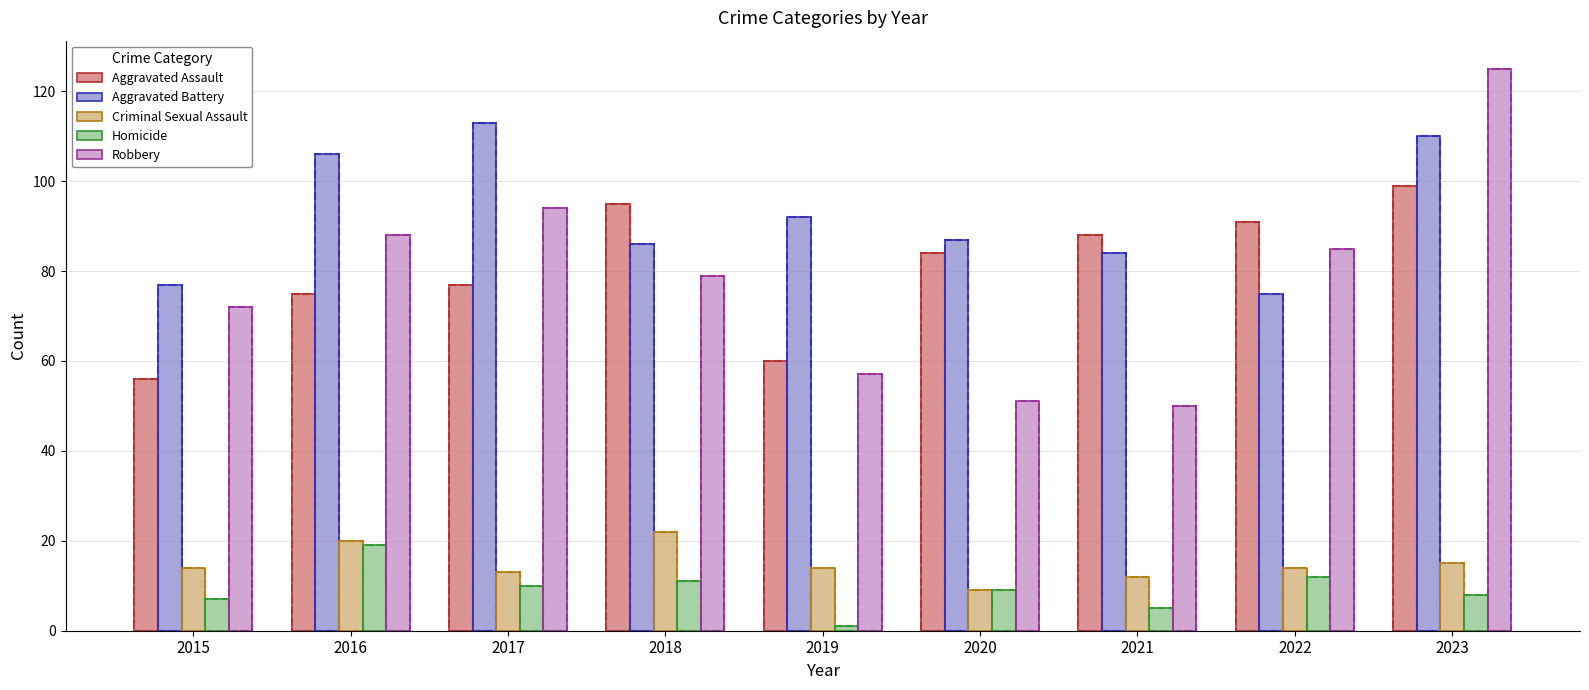

Which has a higher value, 2022 or 2019?

2022